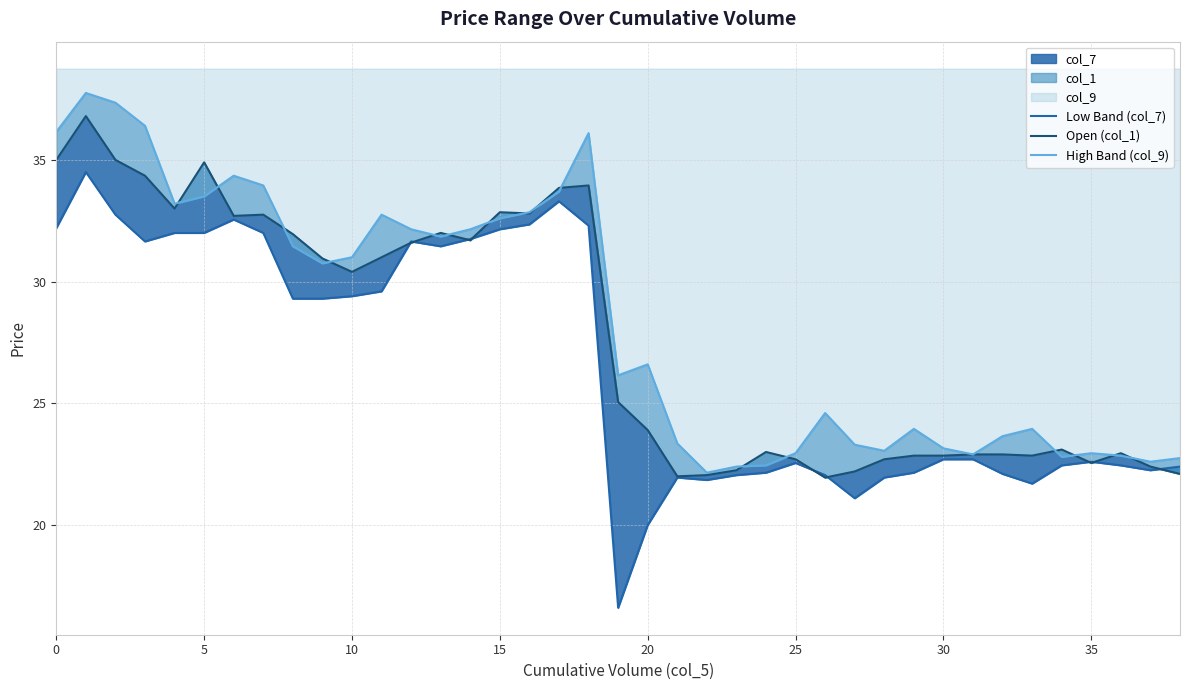

Rank the series by their maximum value, from lowest to highest.

Low Band (col_7), Open (col_1), High Band (col_9)